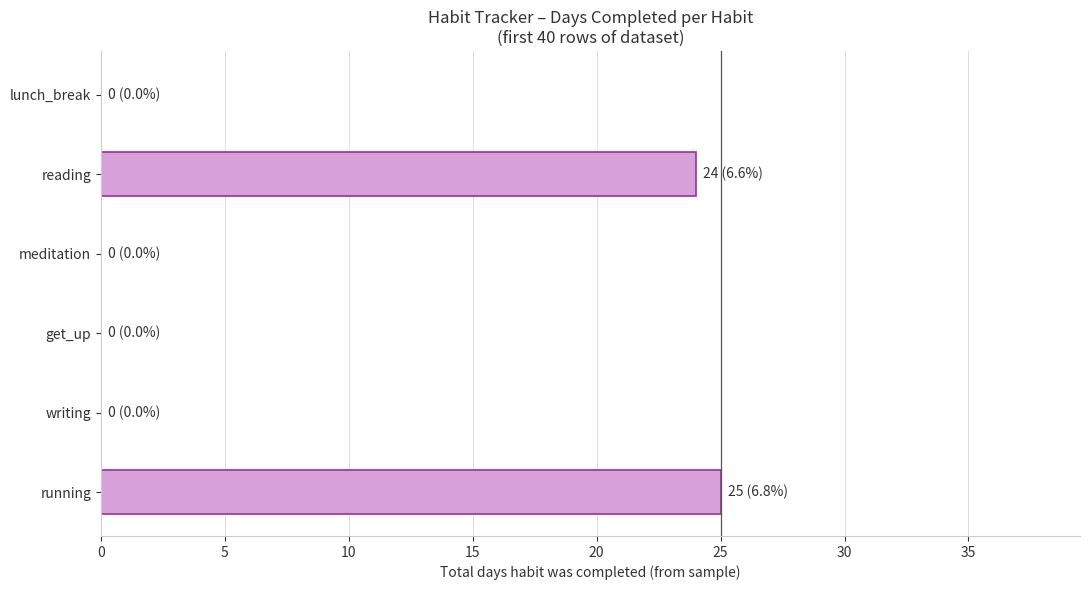

What is the change in value from meditation to reading?

+24